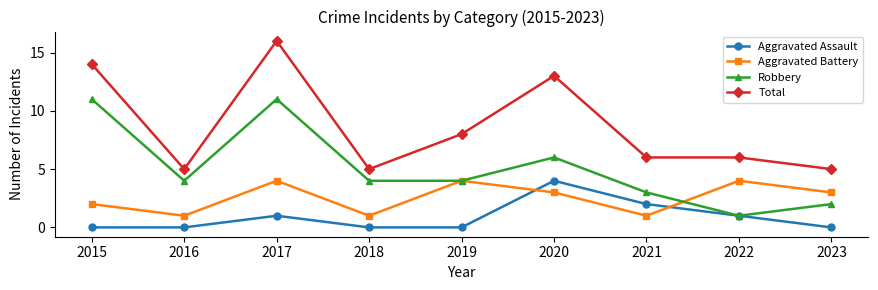

What is the difference between the maximum and minimum values in the Robbery series?

10